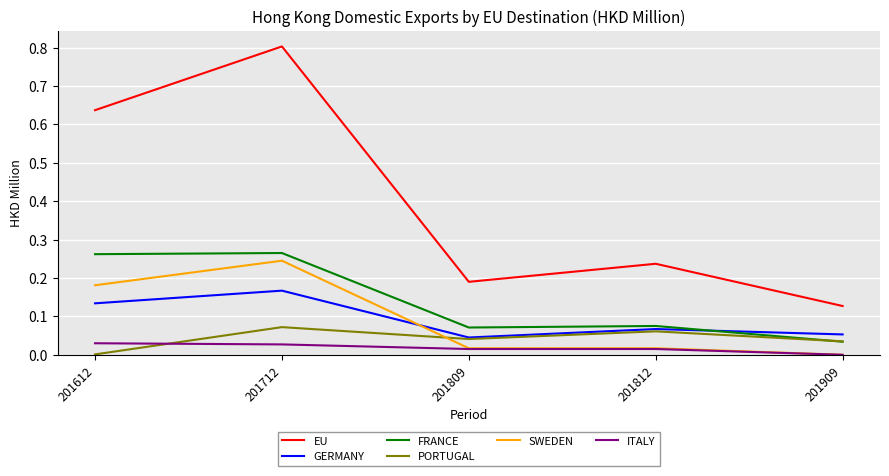

Is it true that FRANCE equals 0.0 at 201909?

True